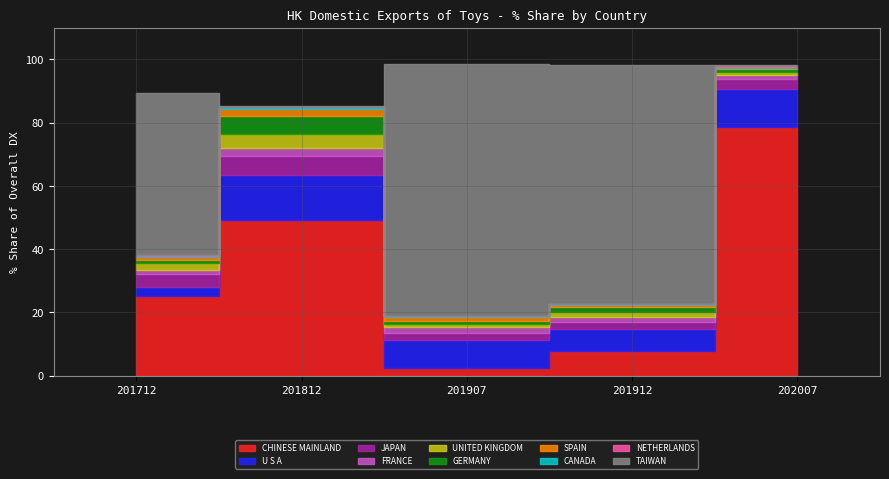

Between CHINESE MAINLAND and SPAIN, which is larger?

CHINESE MAINLAND